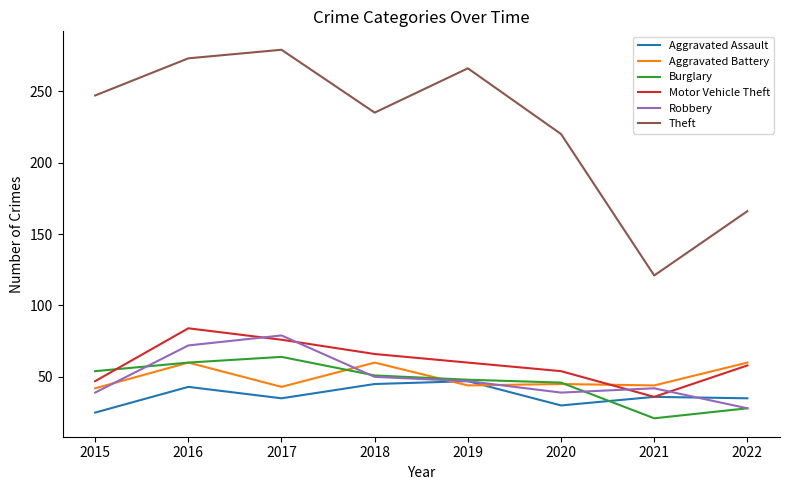

At which category does the chart reach its minimum across all series?

2021